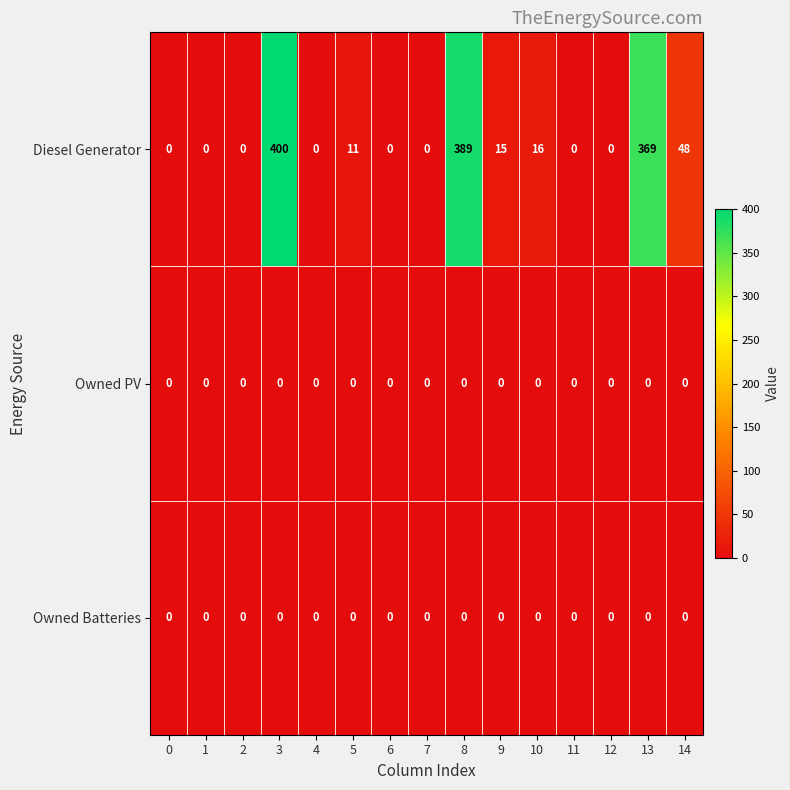

What is the difference between the second highest and minimum values in the Diesel Generator series?

389